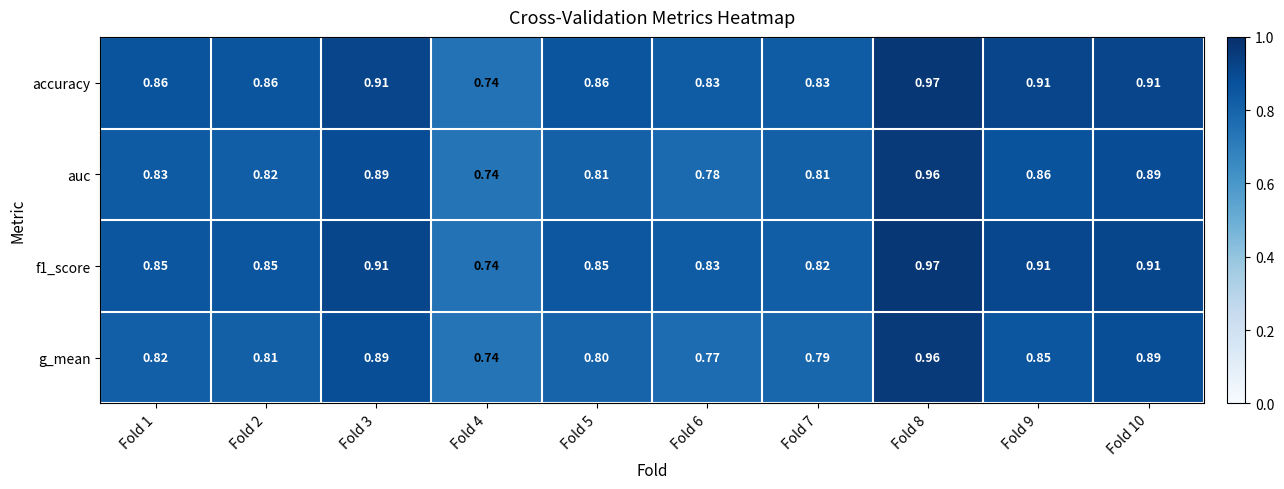

Is the value of accuracy at Fold 2 greater than the value of auc at Fold 10?

No